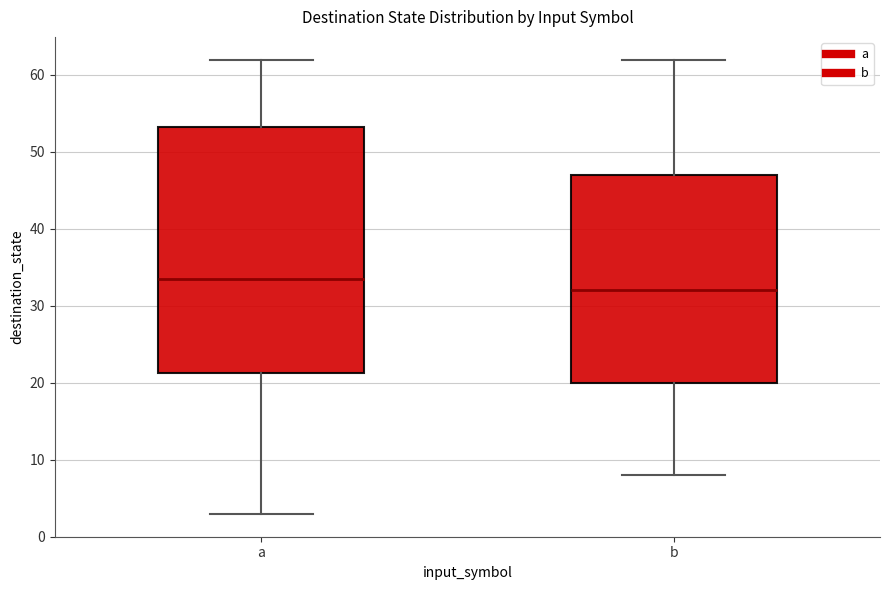

Where is the upper edge of the box for a on the y-axis? The values are not printed on the chart, so give them approximately, as read against the axis.

53